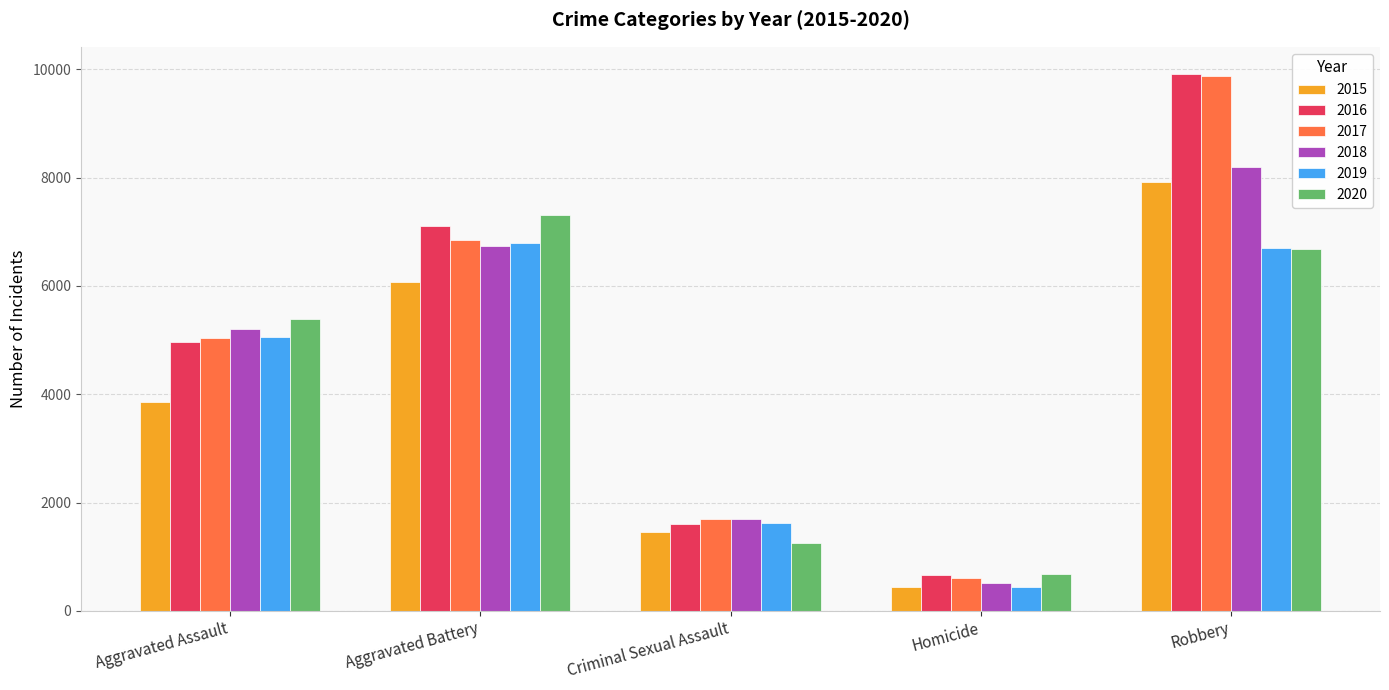

Reading left to right, extract all data points from this chart.

2015: 3861	6073	1457	431	7927
2016: 4969	7103	1605	668	9922
2017: 5034	6852	1699	604	9882
2018: 5197	6735	1688	508	8201
2019: 5050	6794	1628	438	6700
2020: 5393	7304	1254	678	6678